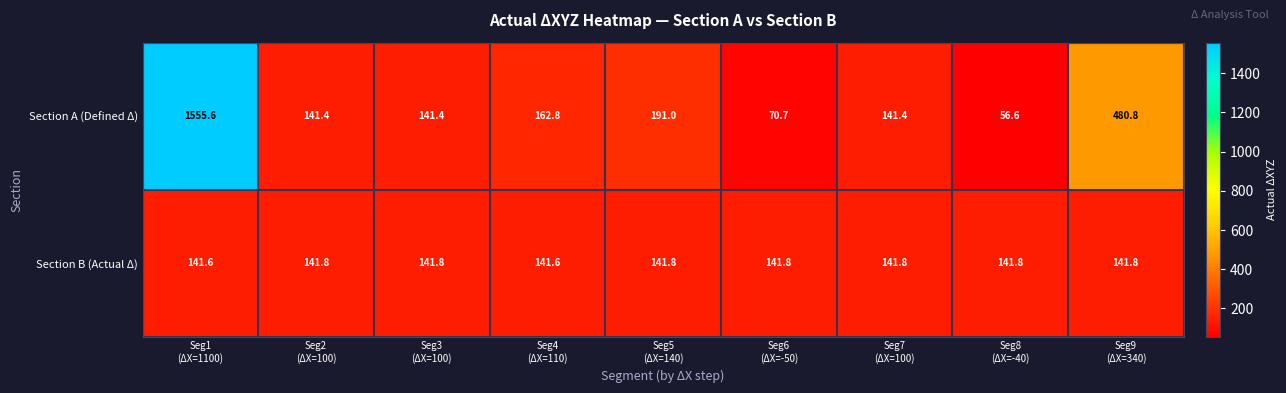

What is the sum of all Section A (Defined Δ) values?

2941.7